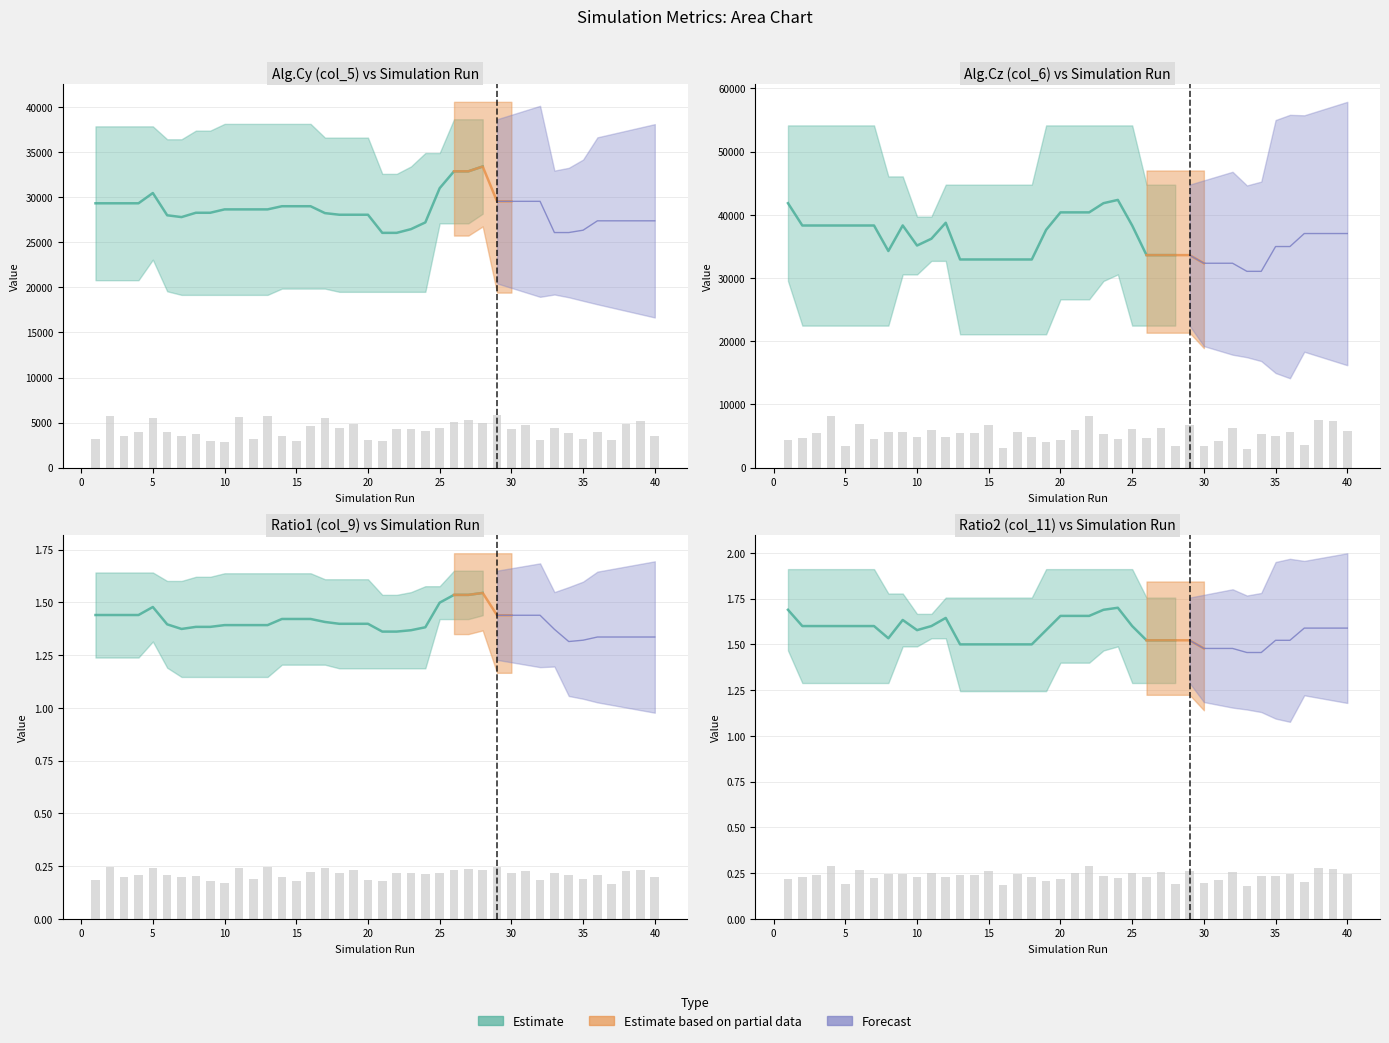

What is the lowest value of the col_6 (Alg.Cz) series?

2984.6